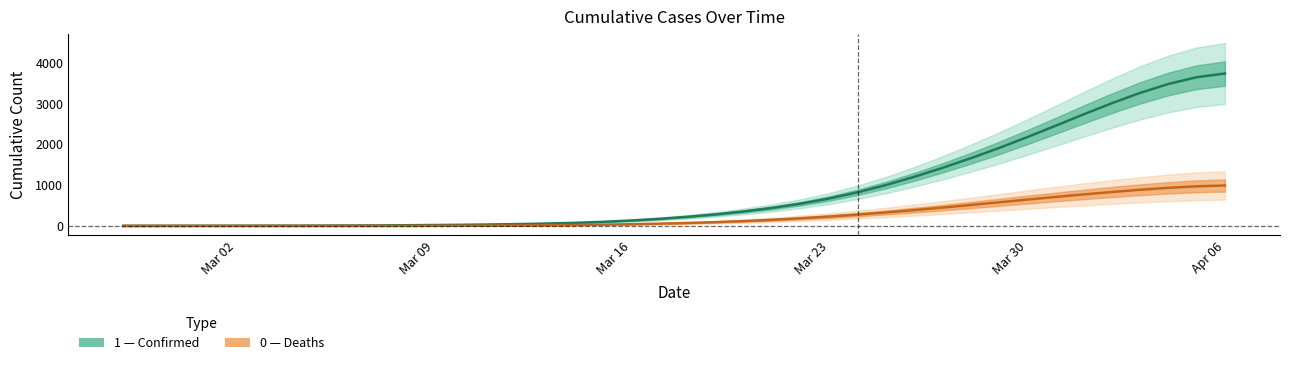

What position from the right is 2020-04-04?

3